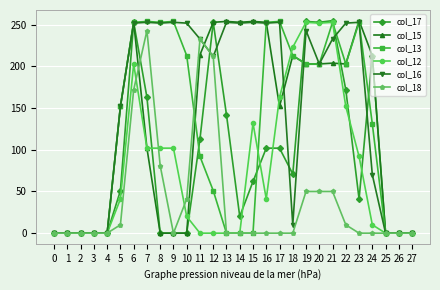

What is the highest value of the col_15 series?

255